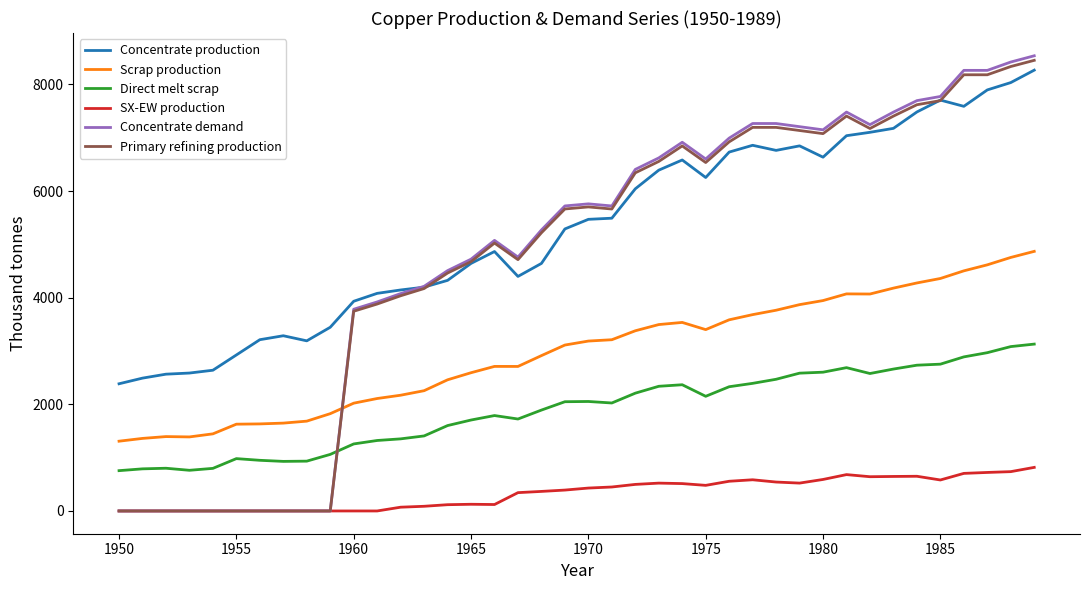

True or false: Direct melt scrap has more than 2 interior local peaks.

True